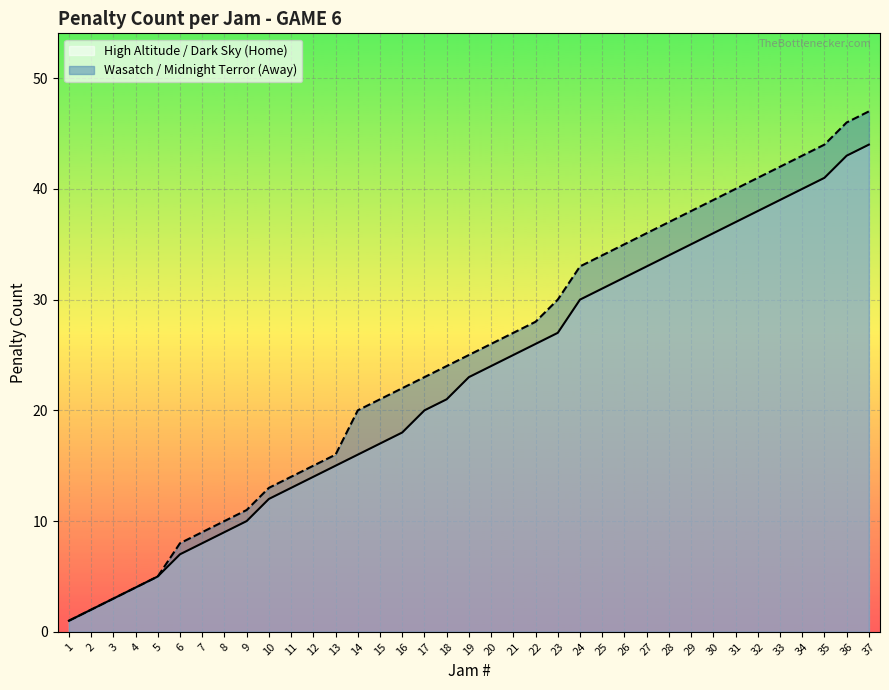

At which label is Penalty Tracker (Home) closest to 22?

18